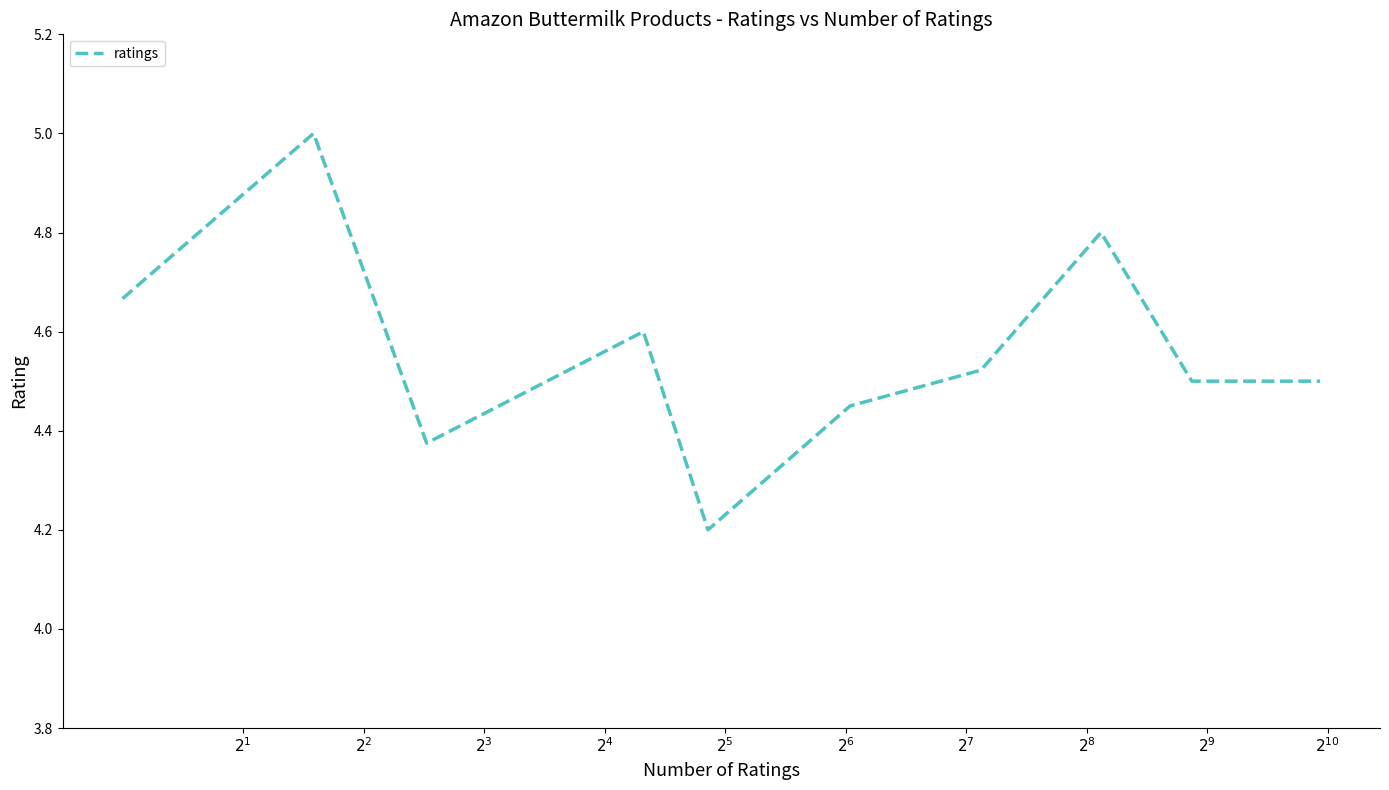

True or false: the data has more than 1 interior local peaks.

True